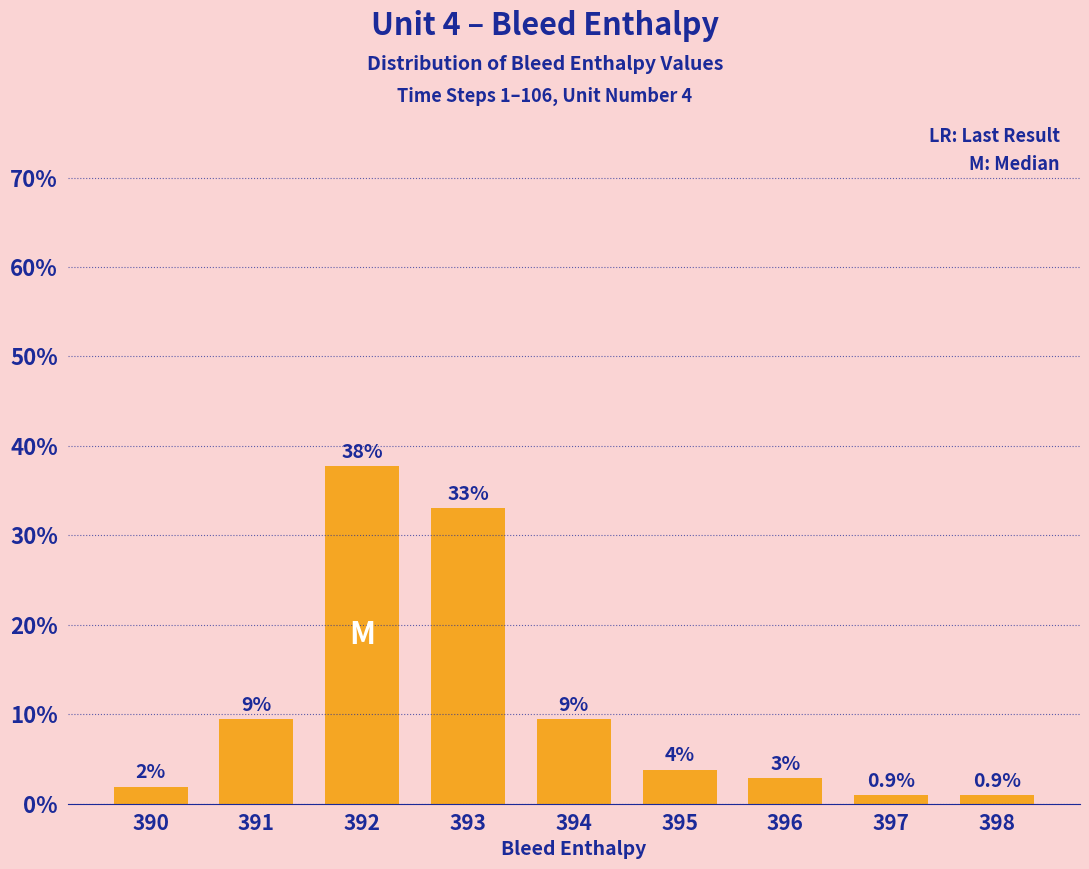

How many bars are there in total?

9